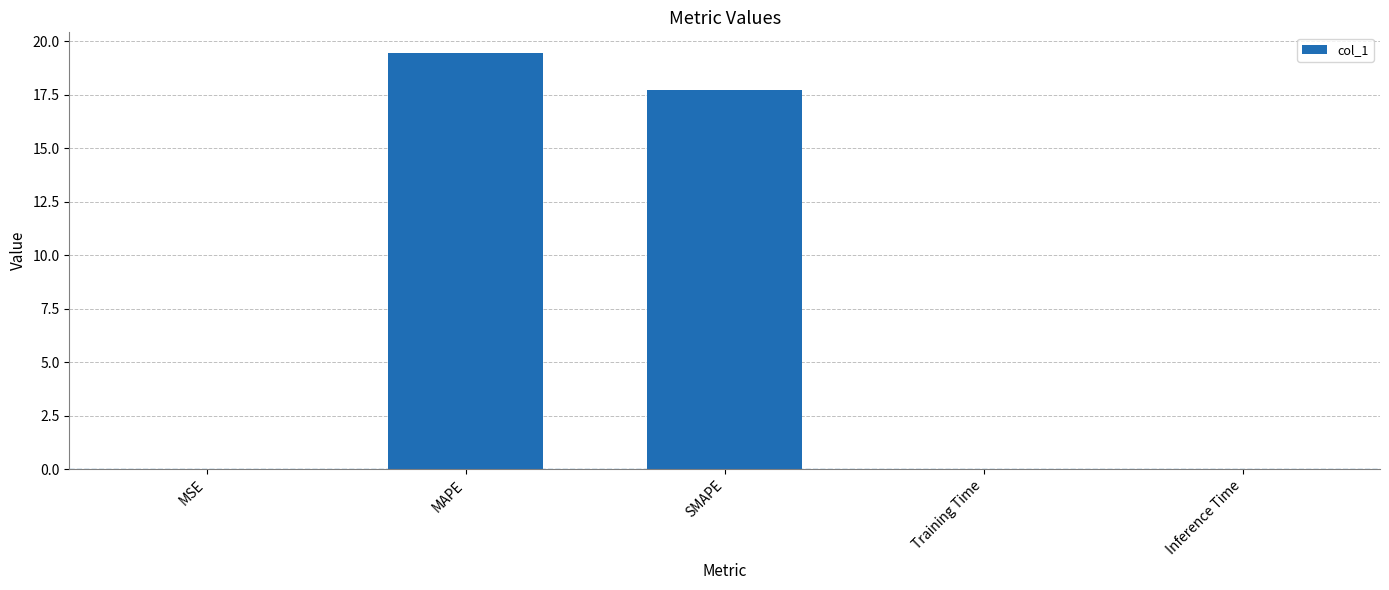

Read the value at MAPE.

19.5